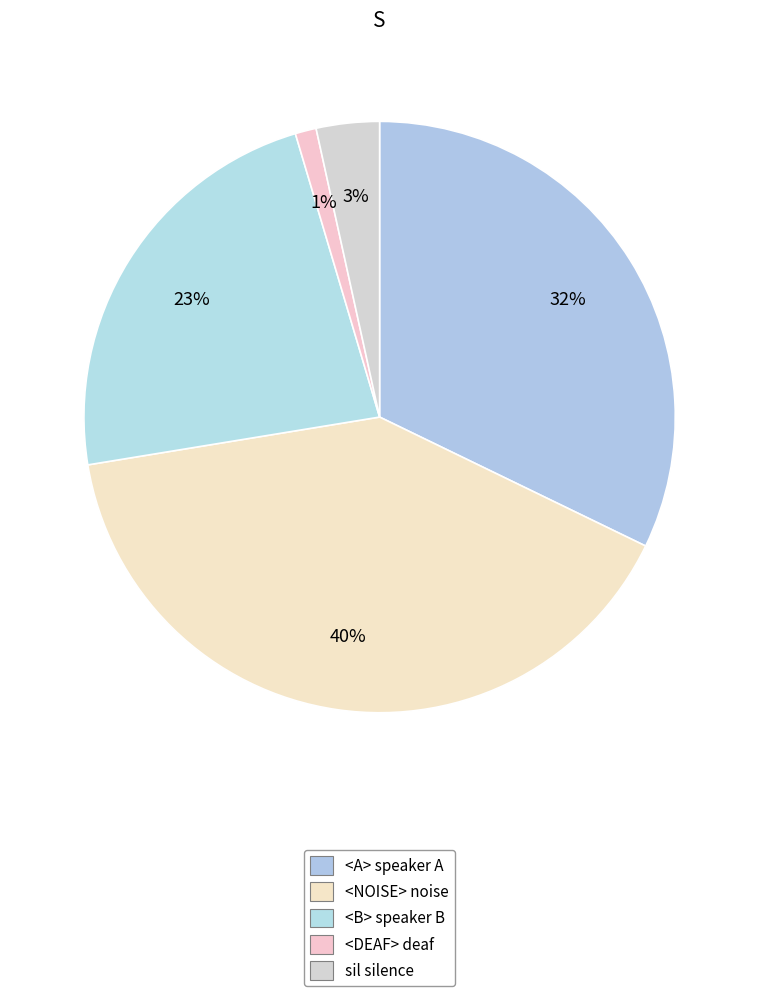

What is the largest slice in the pie chart?

<NOISE>